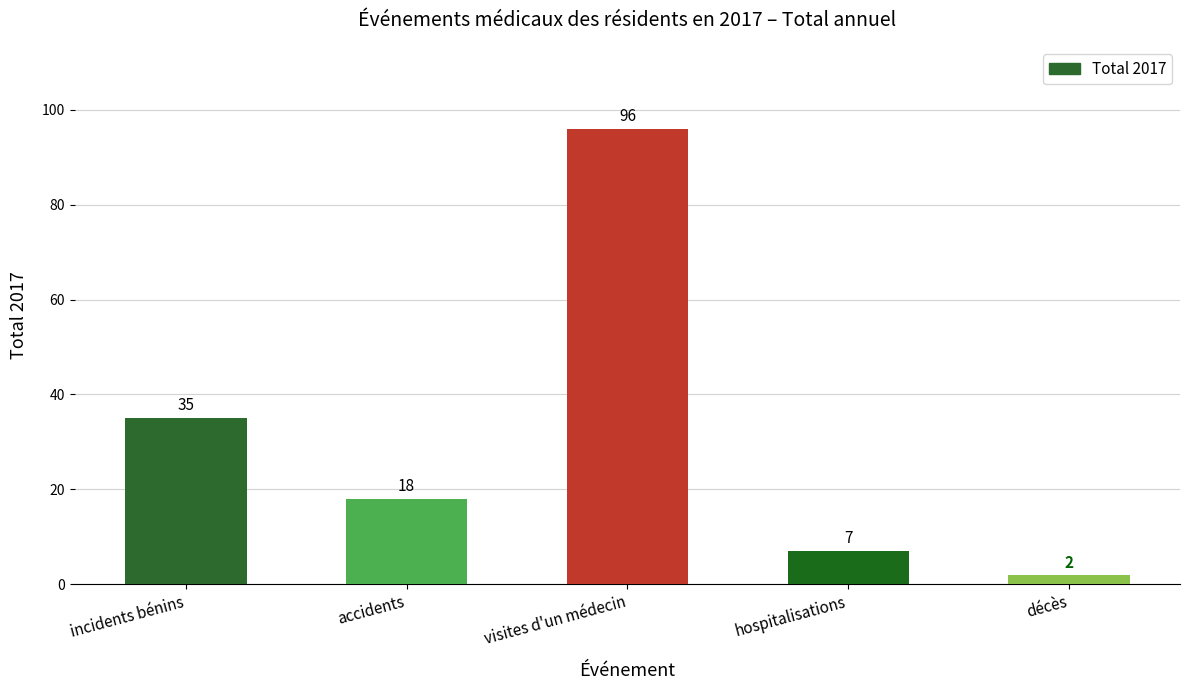

Reading right to left, transcribe all the data shown in this chart.

2	7	96	18	35